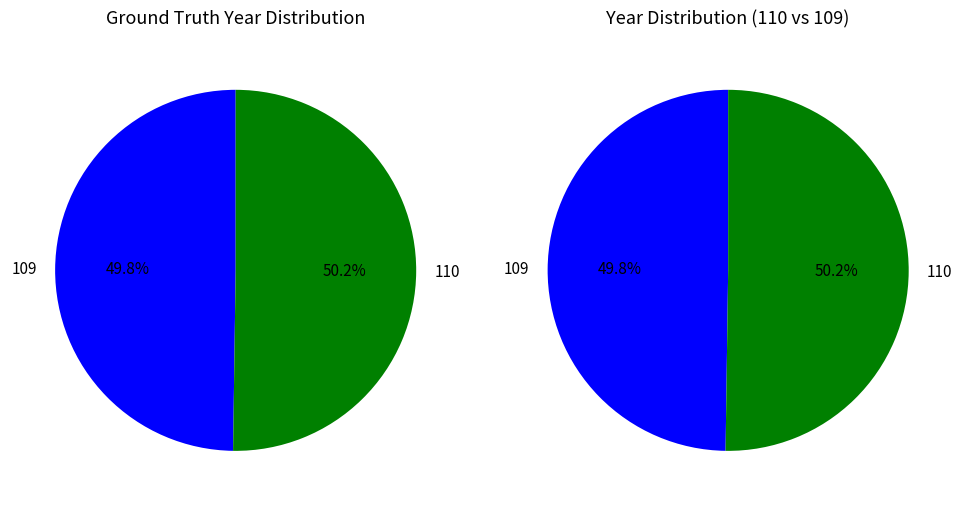

How many segments does this pie chart have?

2